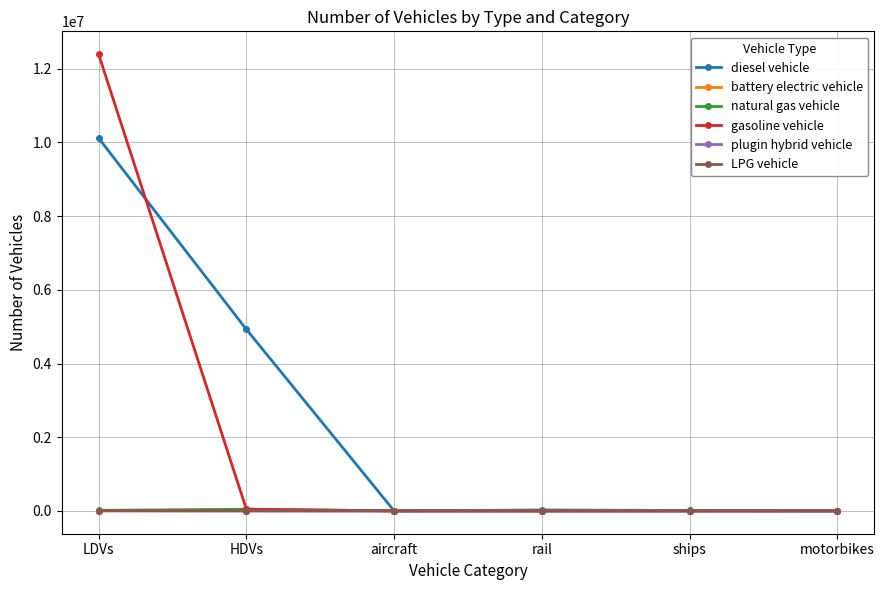

What is the sum of the LPG vehicle values at HDVs and motorbikes?

3747.0